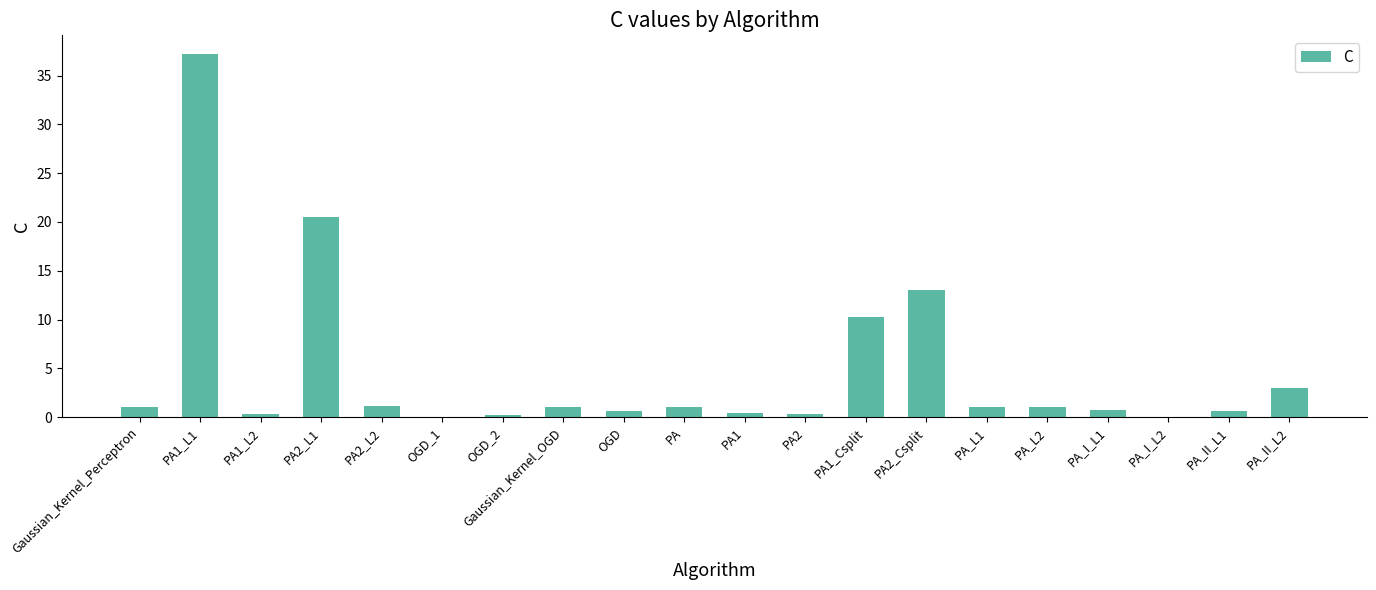

Where is the data nearest to the value 18?

PA2_L1